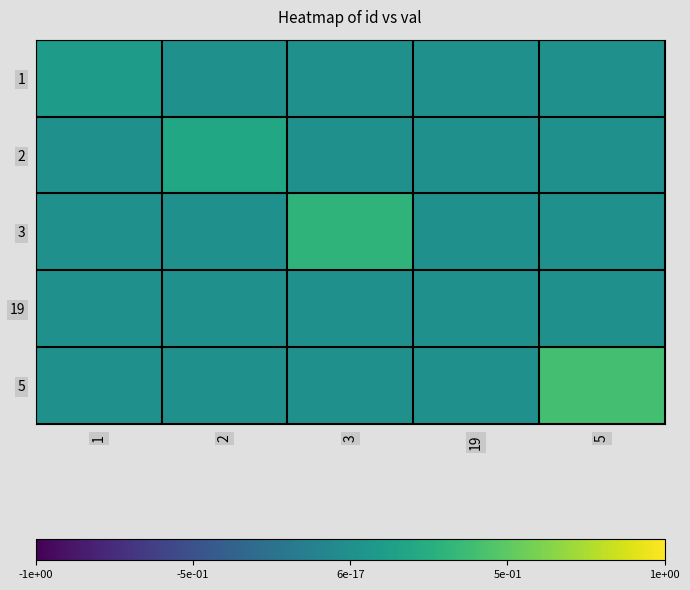

What is the total value across all series at 2?

0.2